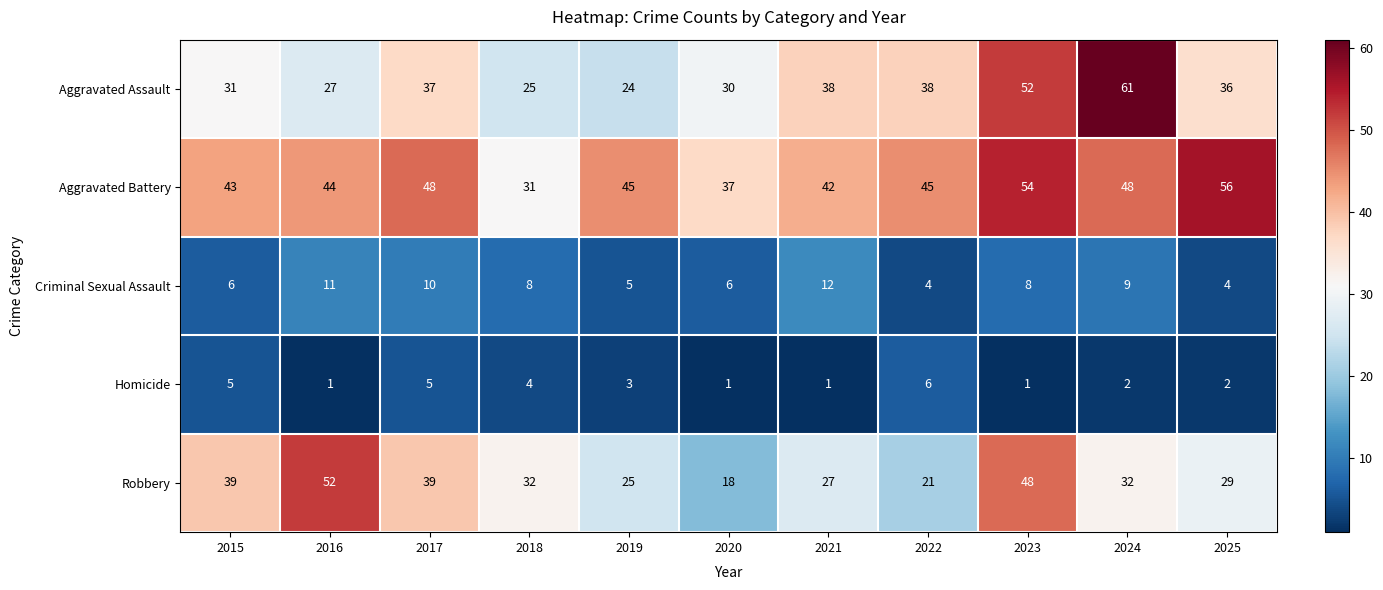

Which label corresponds to the largest value in the chart?

2024